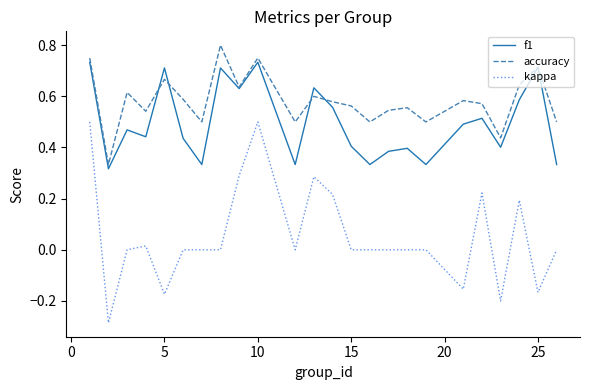

Which series has the largest total across all categories?

accuracy